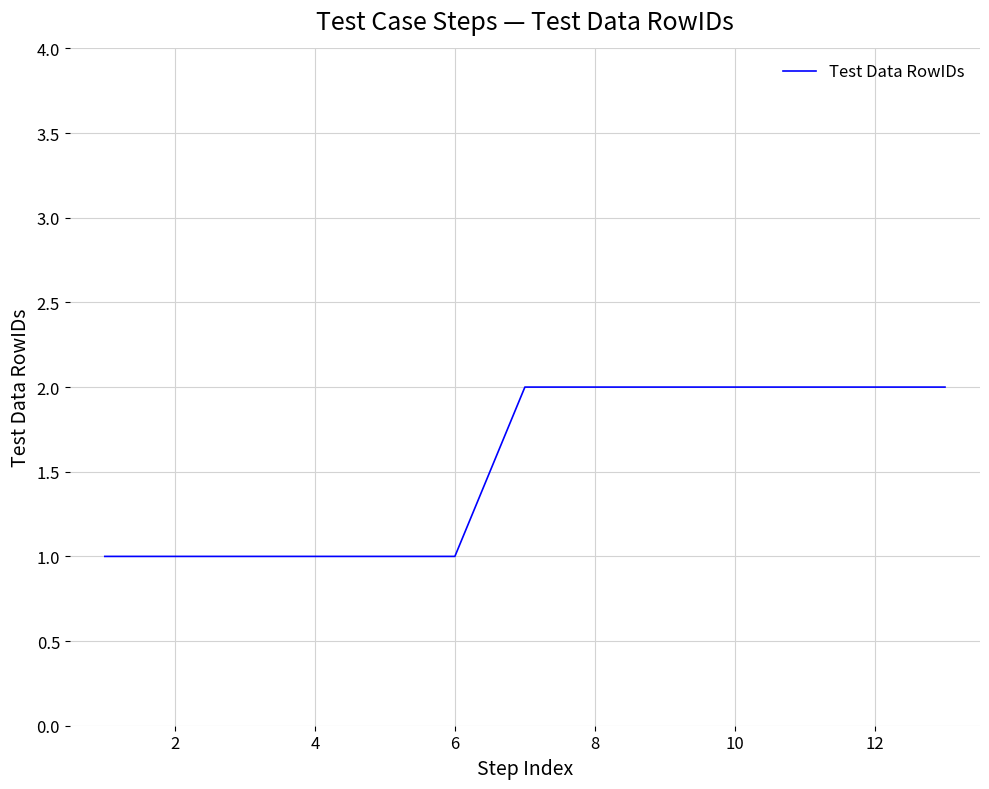

How many values are below 2?

6